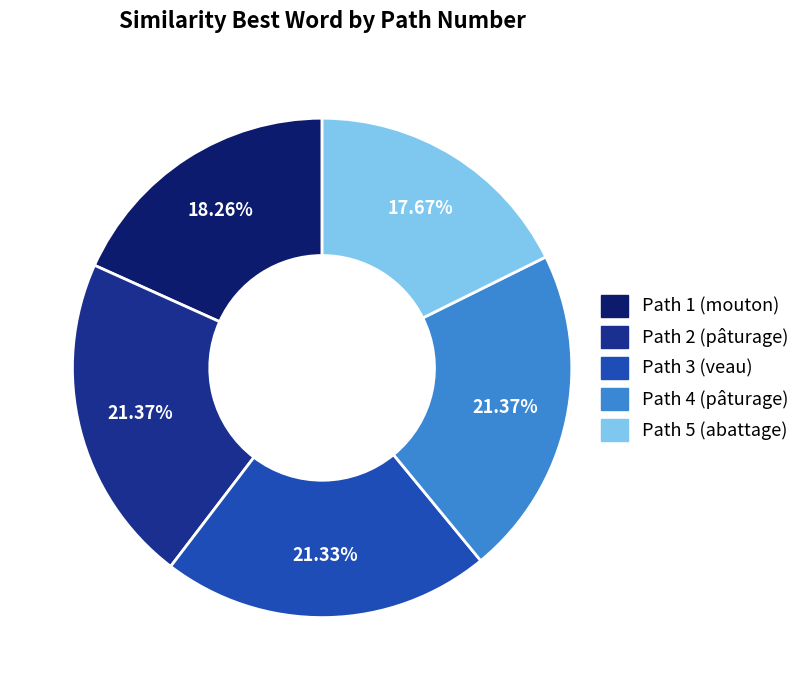

Does any single category account for the majority?

No